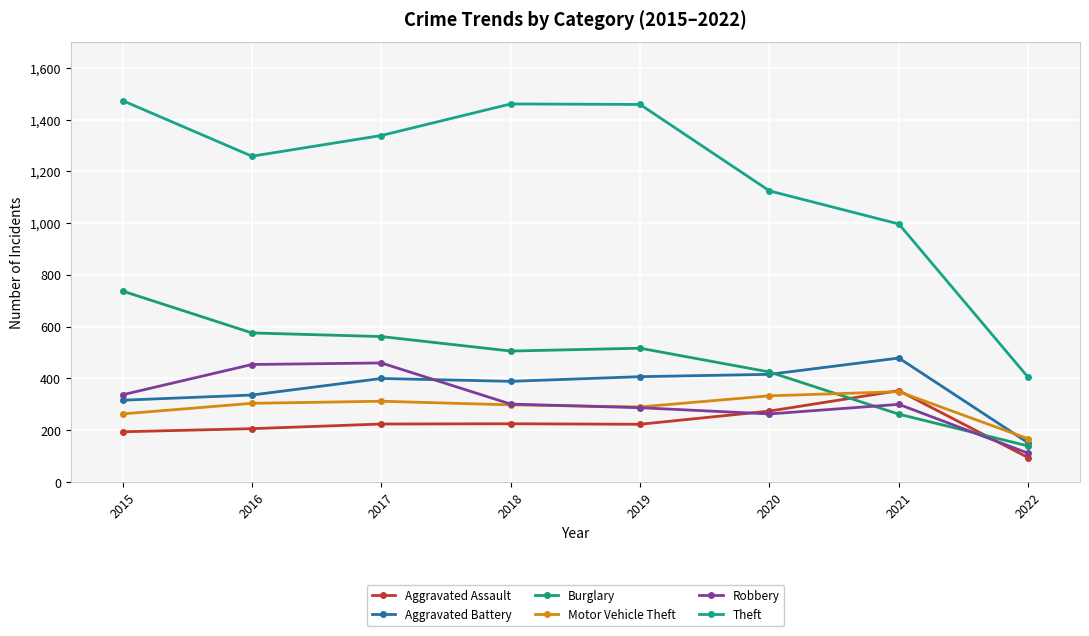

Which has a higher value, 2019 or 2022?

2019